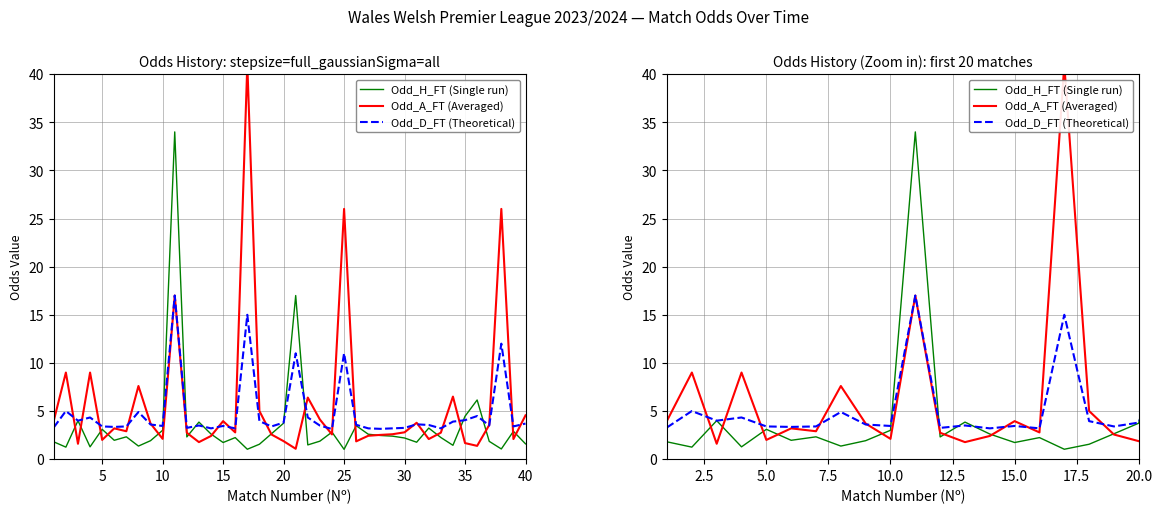

How many distinct data groups are displayed?

3